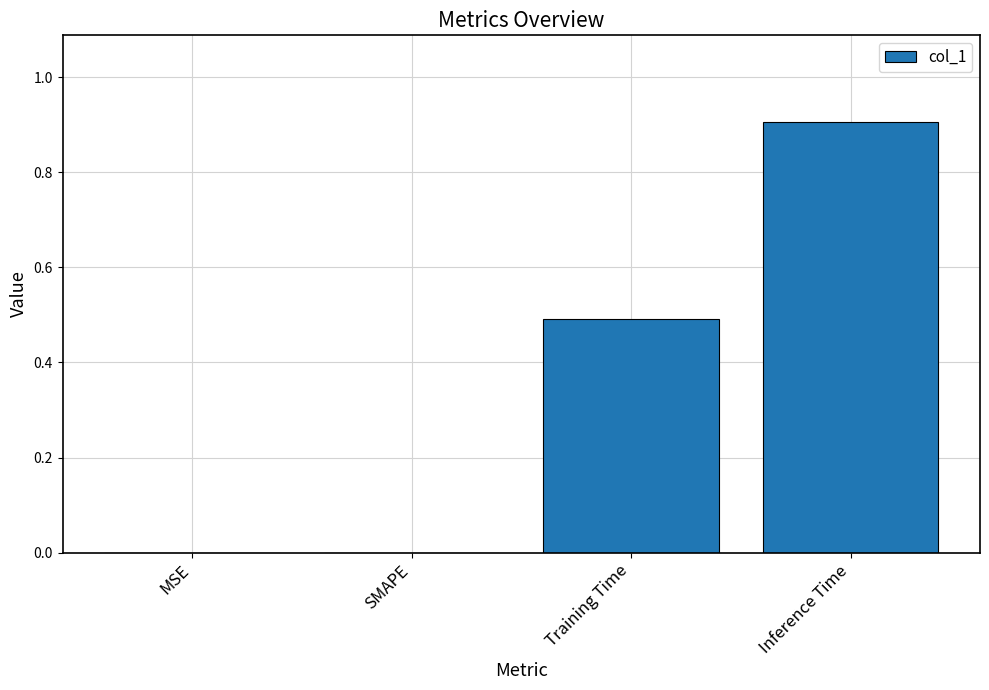

Reading left to right, what are all the values shown in this chart?

0.0	0.0	0.5	0.9